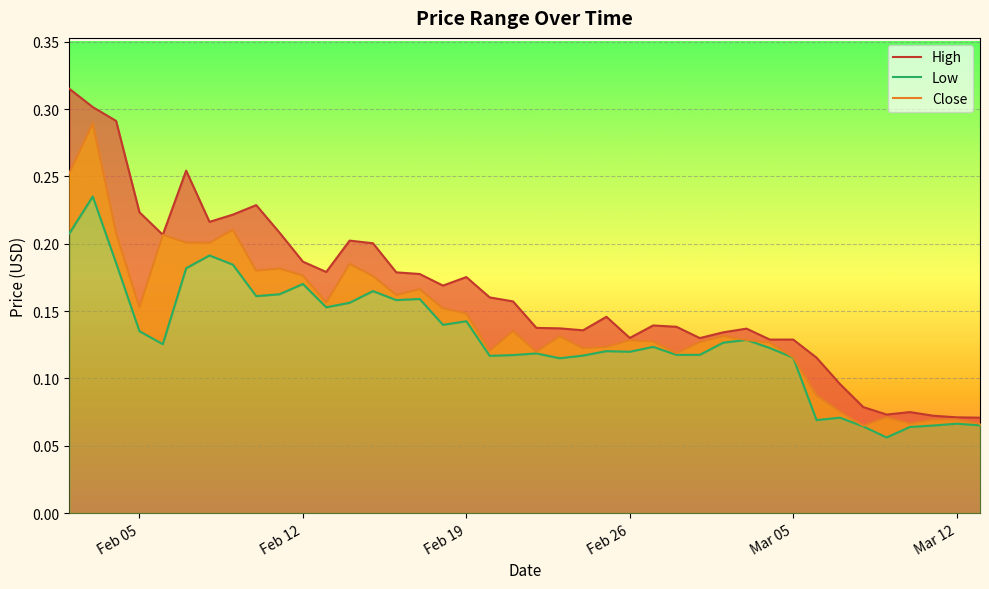

What is the average value of the High series?

0.2